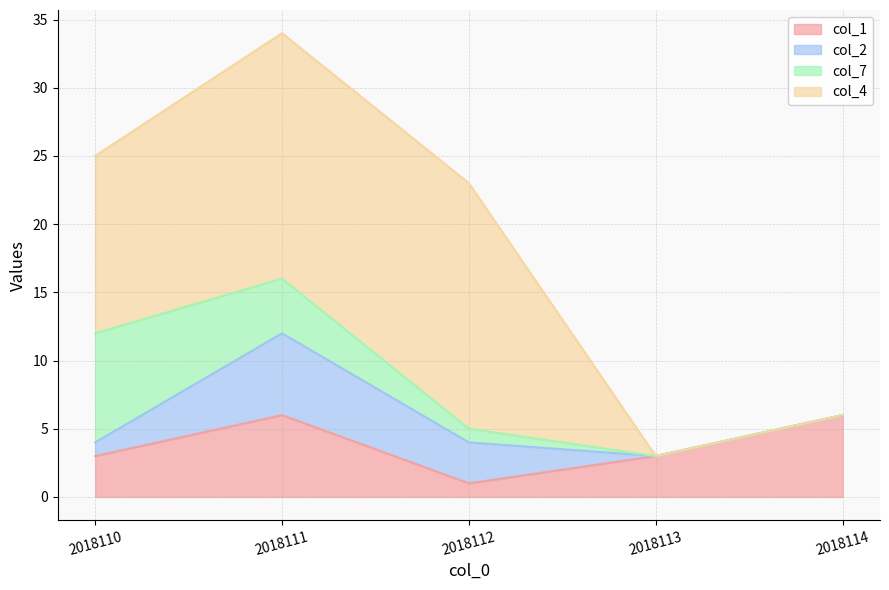

At how many categories does at least one series exceed 3?

4